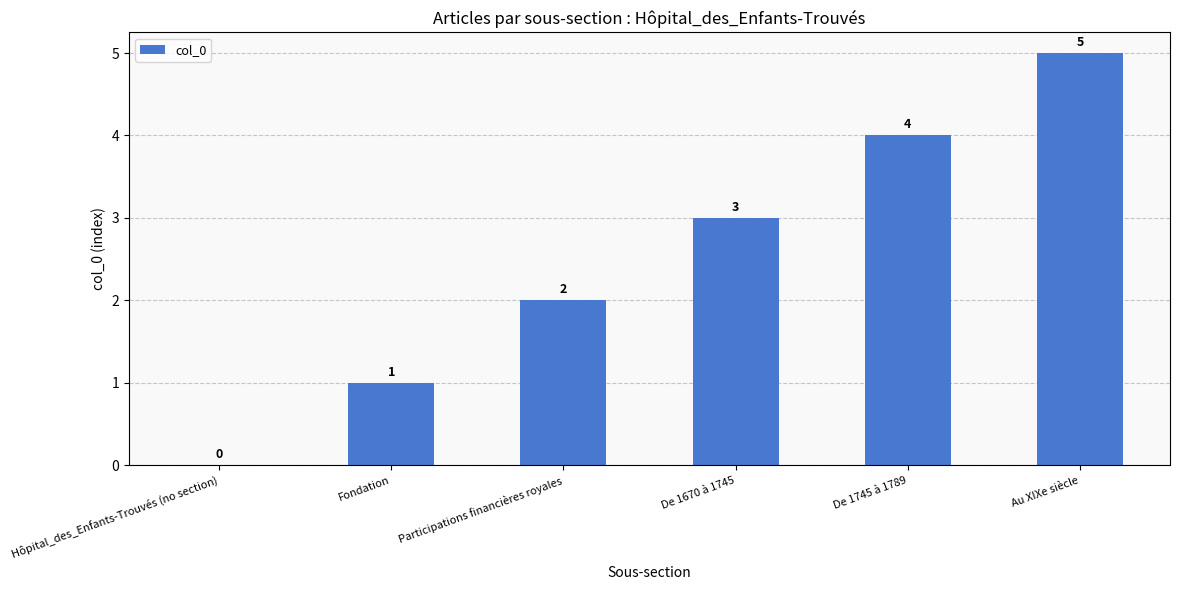

What is the ratio of the value at Participations financières royales to the value at Au XIXe siècle?

0.4